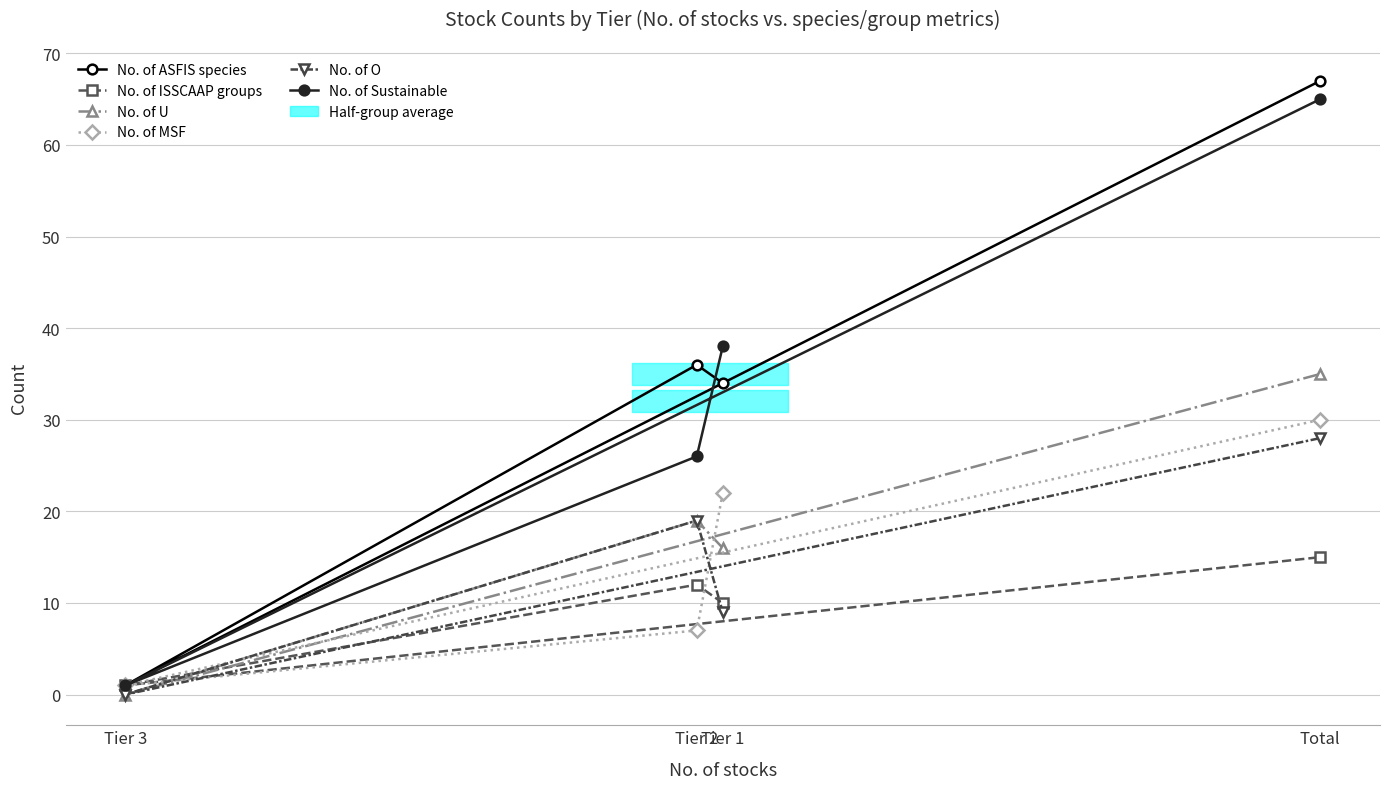

How many lines are shown in the chart?

6